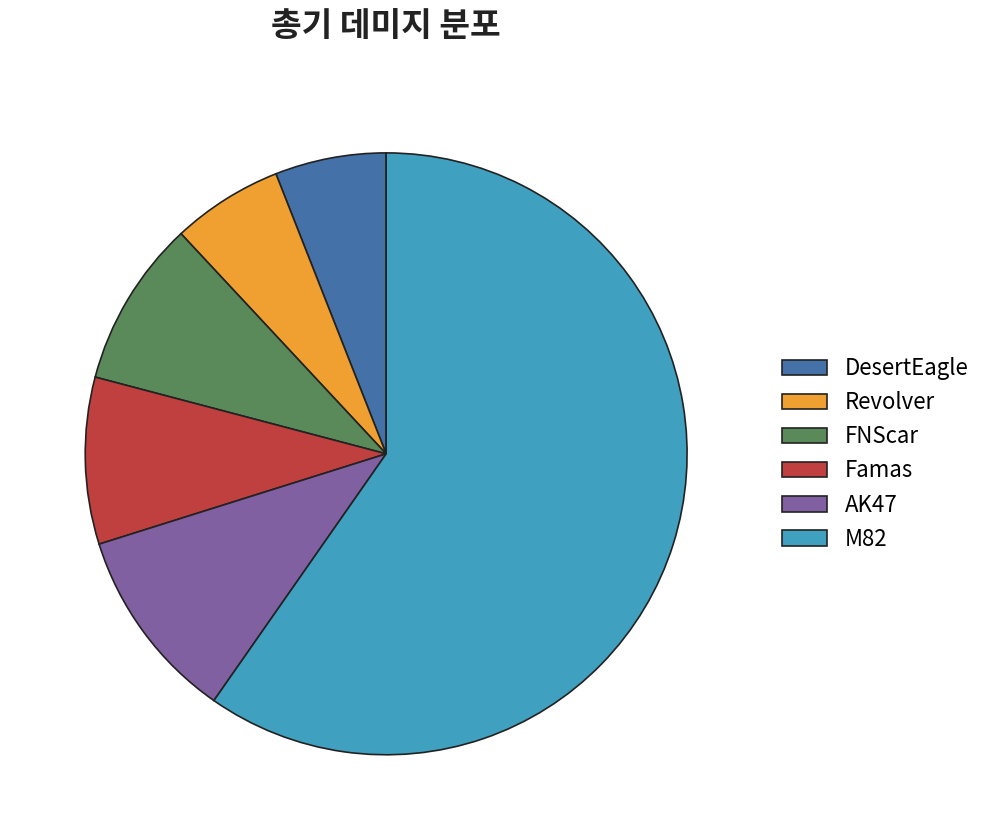

Which slice represents more than half of the pie?

M82